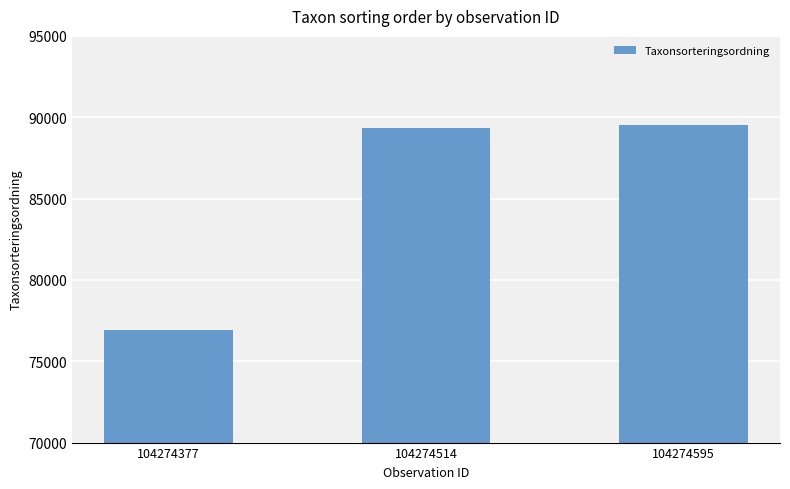

Between 104274595 and 104274377, which is larger?

104274595